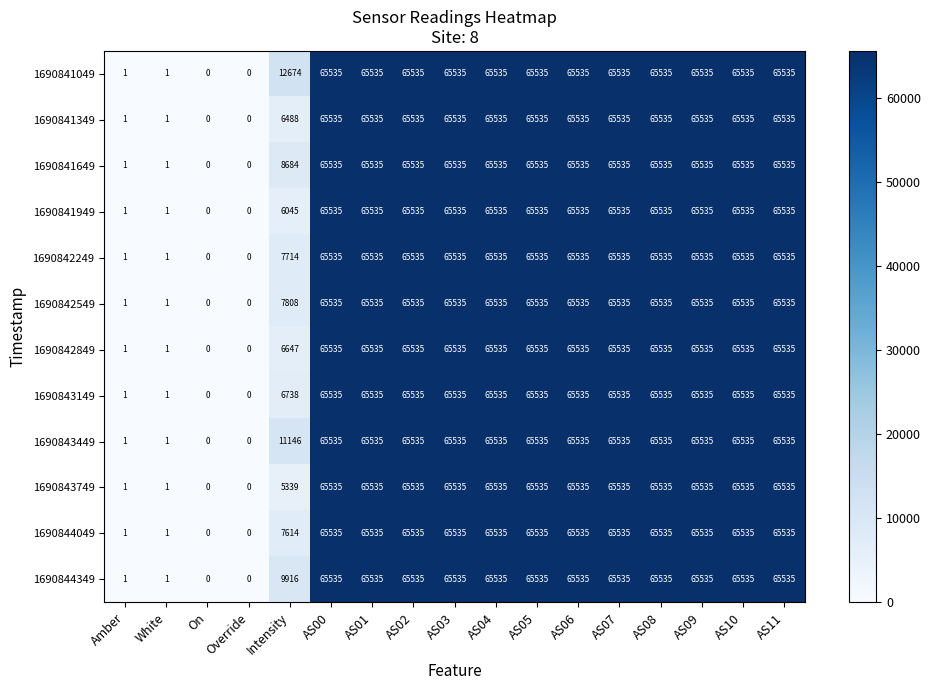

What is the greatest value displayed?

65535